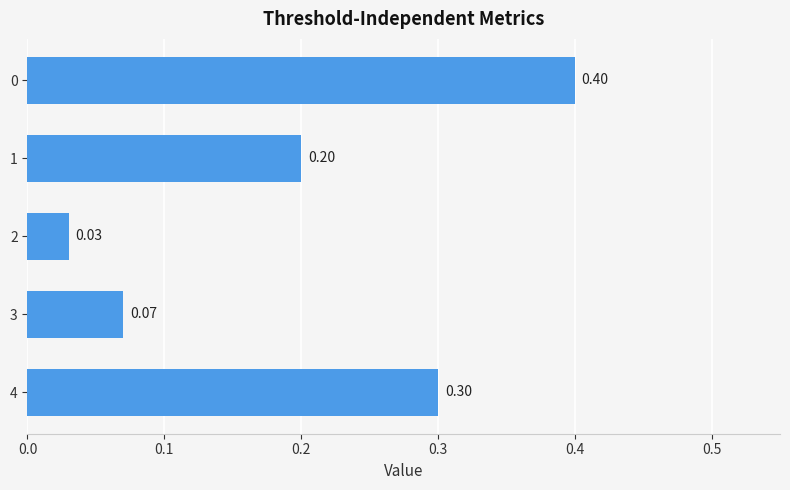

Are the bars horizontal?

Yes